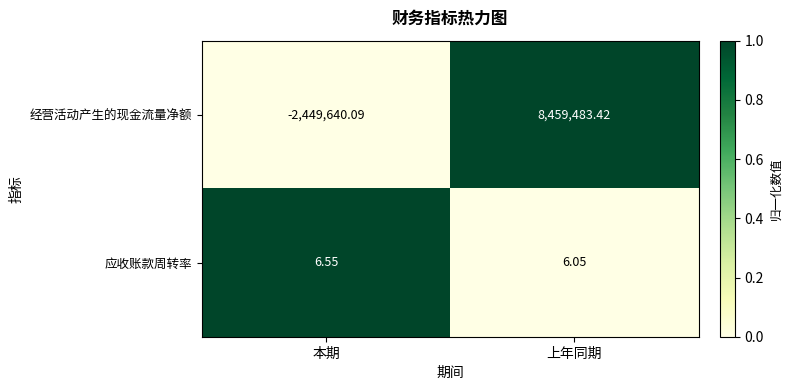

At which label is 经营活动产生的现金流量净额 closest to 3004921?

本期